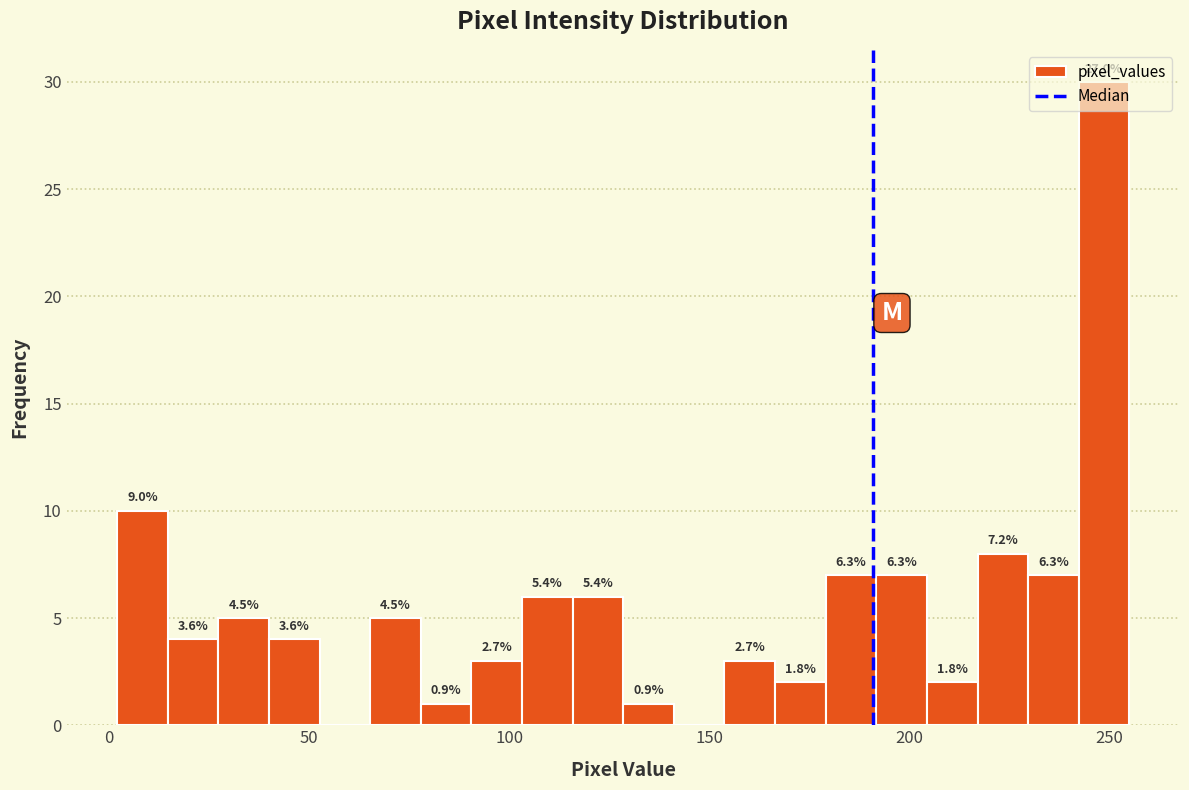

Read against the x-axis, roughly where is the centre of the tallest bar?

250